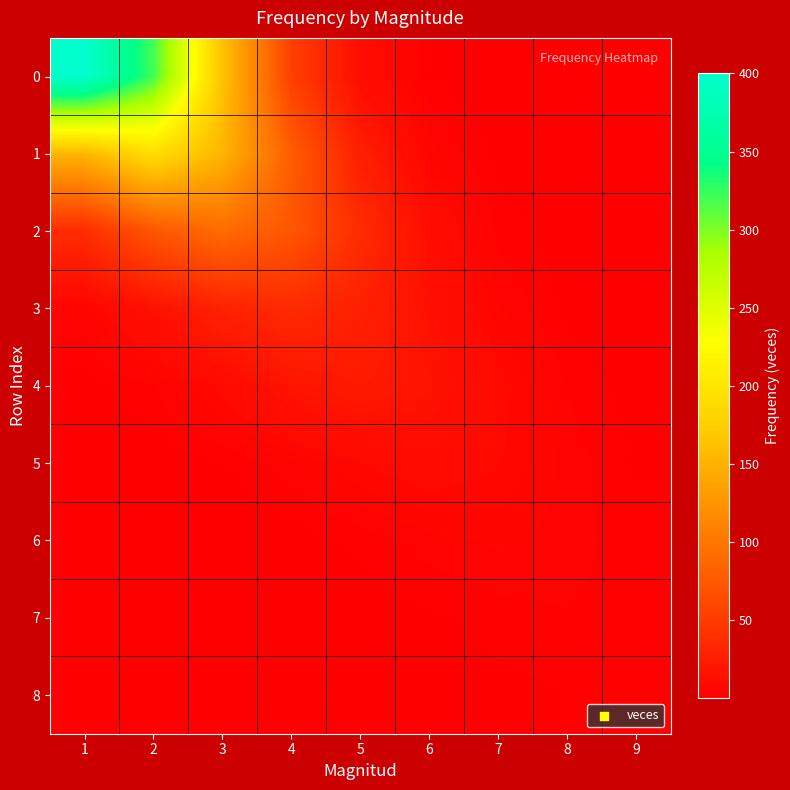

Reading left to right, transcribe all the data shown in this chart.

0: 1=400.0	2=320.3	3=164.4	4=54.1	5=11.4	6=1.5	7=0.1	8=0.0	9=0.0
1: 1=152.9	2=191.0	3=152.9	4=78.5	5=25.8	6=5.5	7=0.7	8=0.1	9=0.0
2: 1=37.4	2=72.9	3=91.0	4=72.9	5=37.4	6=12.3	7=2.6	8=0.4	9=0.0
3: 1=4.9	2=14.8	3=28.8	4=36.0	5=28.8	6=14.8	7=4.9	8=1.0	9=0.1
4: 1=0.6	2=3.0	3=9.0	4=17.6	5=22.0	6=17.6	7=9.0	8=3.0	9=0.6
5: 1=0.0	2=0.3	3=1.4	4=4.1	5=8.0	6=10.0	7=8.0	8=4.1	9=1.4
6: 1=0.0	2=0.0	3=0.1	4=0.7	5=2.1	6=4.0	7=5.0	8=4.0	9=2.1
7: 1=0.0	2=0.0	3=0.0	4=0.1	5=0.4	6=1.2	7=2.4	8=3.0	9=2.4
8: 1=0.0	2=0.0	3=0.0	4=0.0	5=0.1	6=0.3	7=0.8	8=1.6	9=2.0